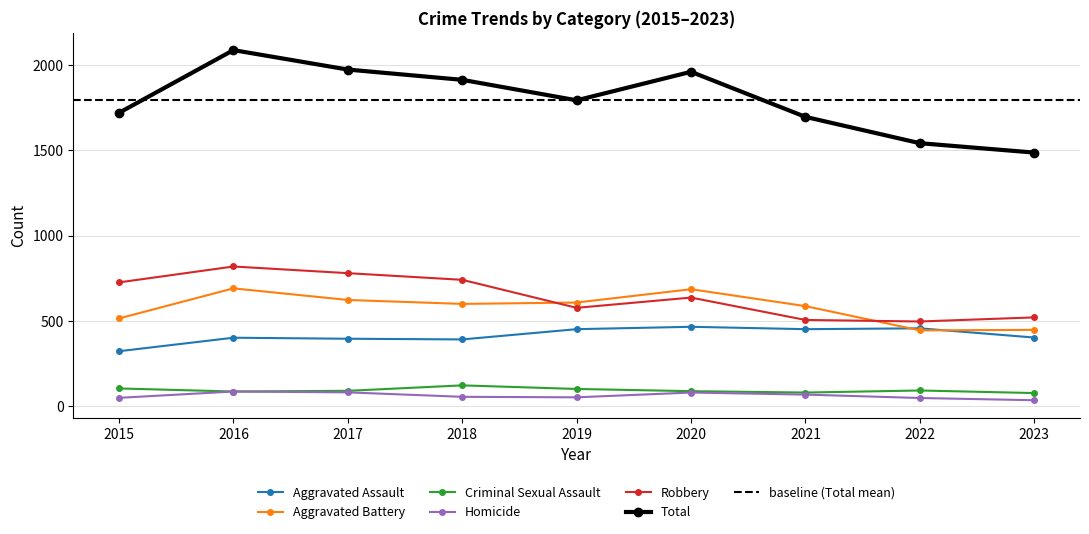

What value does the Criminal Sexual Assault series have at 2023, to the nearest 10?

80